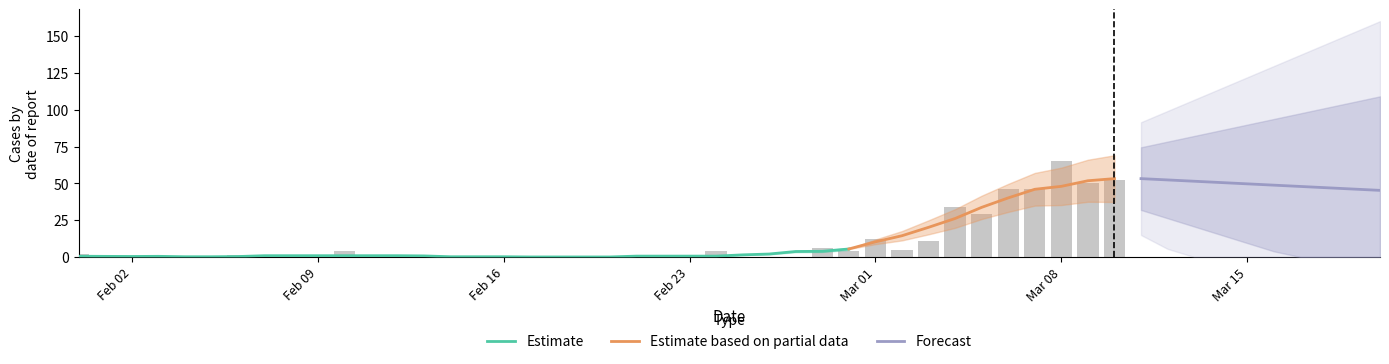

Is it true that the value at Mar 01 is 7?

False